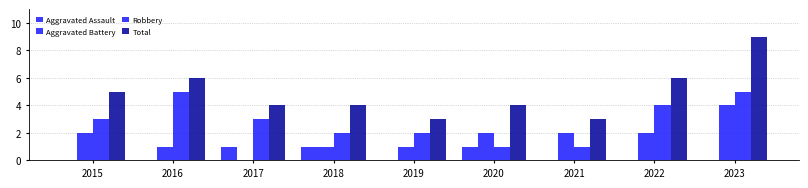

Count the number of categories in the chart.

9